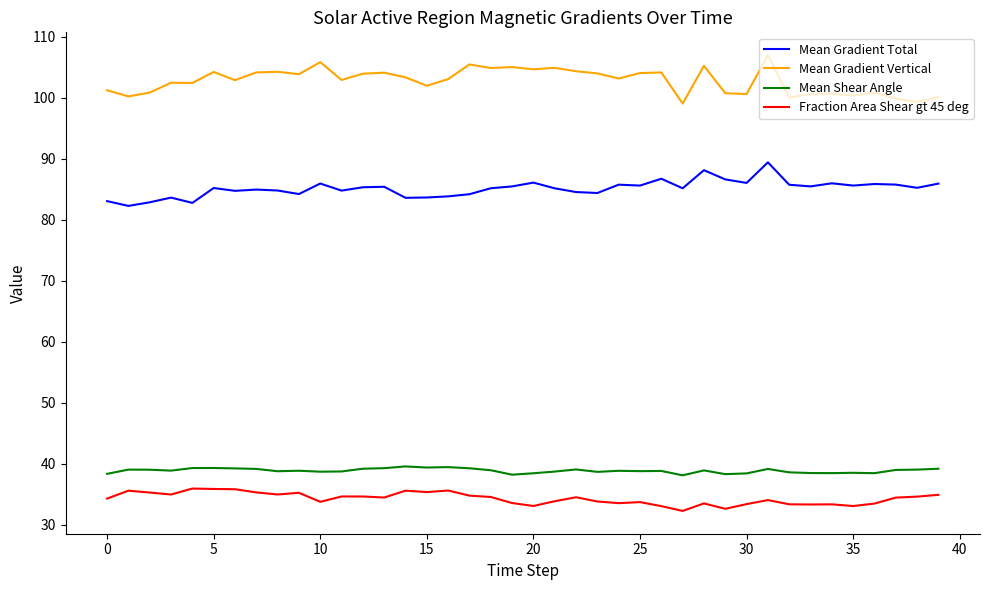

Rank the series by their maximum value, from highest to lowest.

Mean Gradient Vertical, Mean Gradient Total, Mean Shear Angle, Fraction Area Shear gt 45 deg